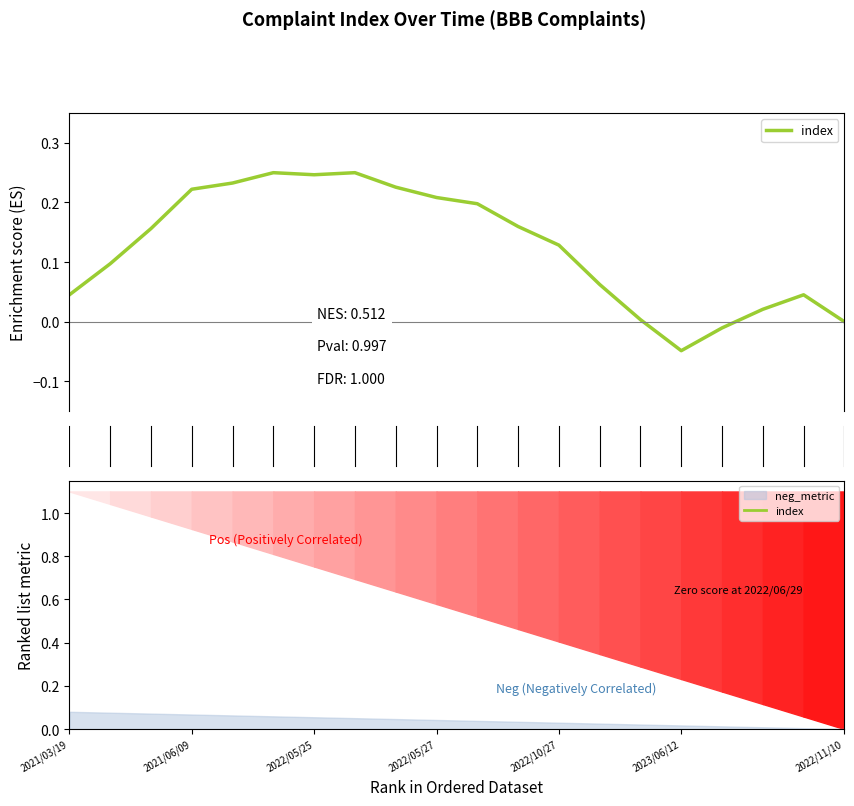

True or false: the data shows -0.0 at 16.

False